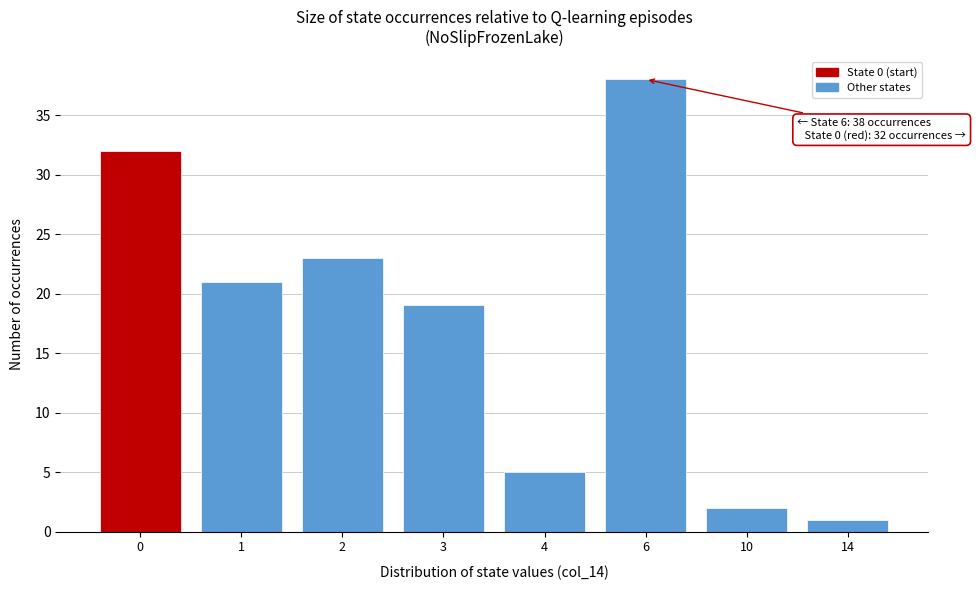

Reading right to left, list all the values displayed in this chart.

14=1	10=2	6=38	4=5	3=19	2=23	1=21	0=32